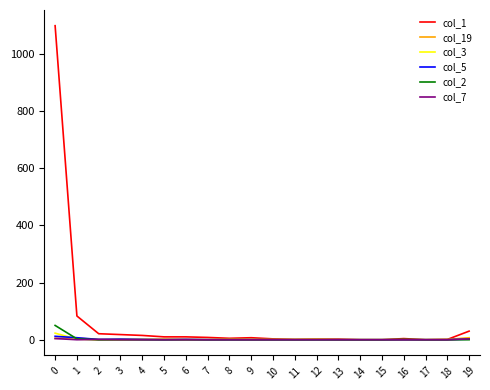

The value of col_5 at 5 is 0. True or false?

True